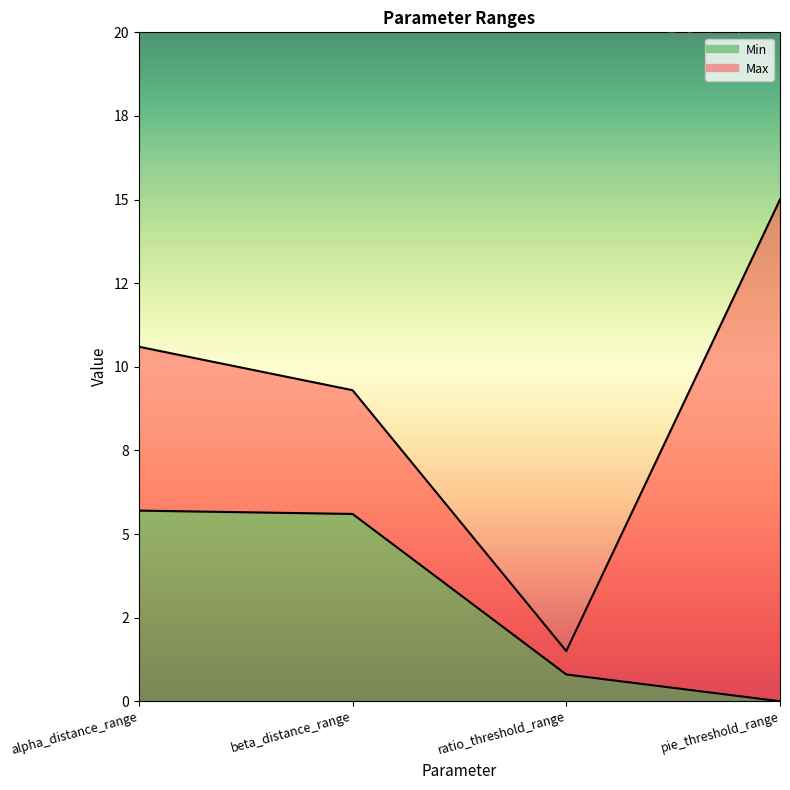

Which series has the widest spread of values?

Max